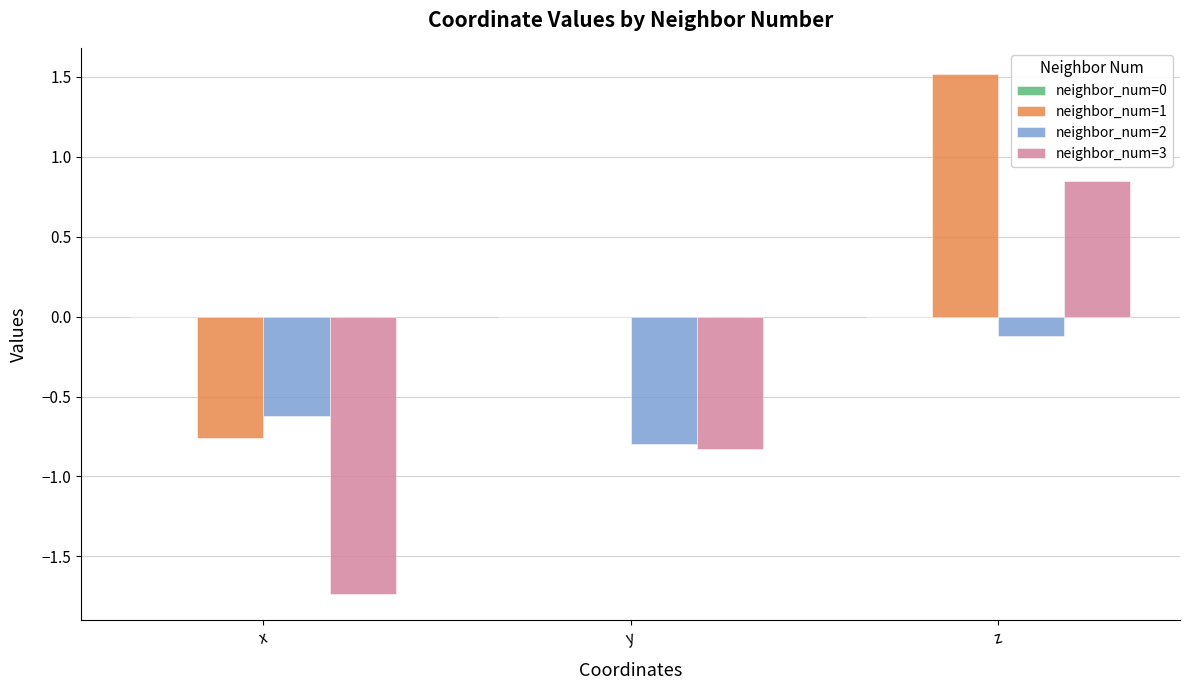

Are the bars grouped side by side (vs. stacked)?

Yes